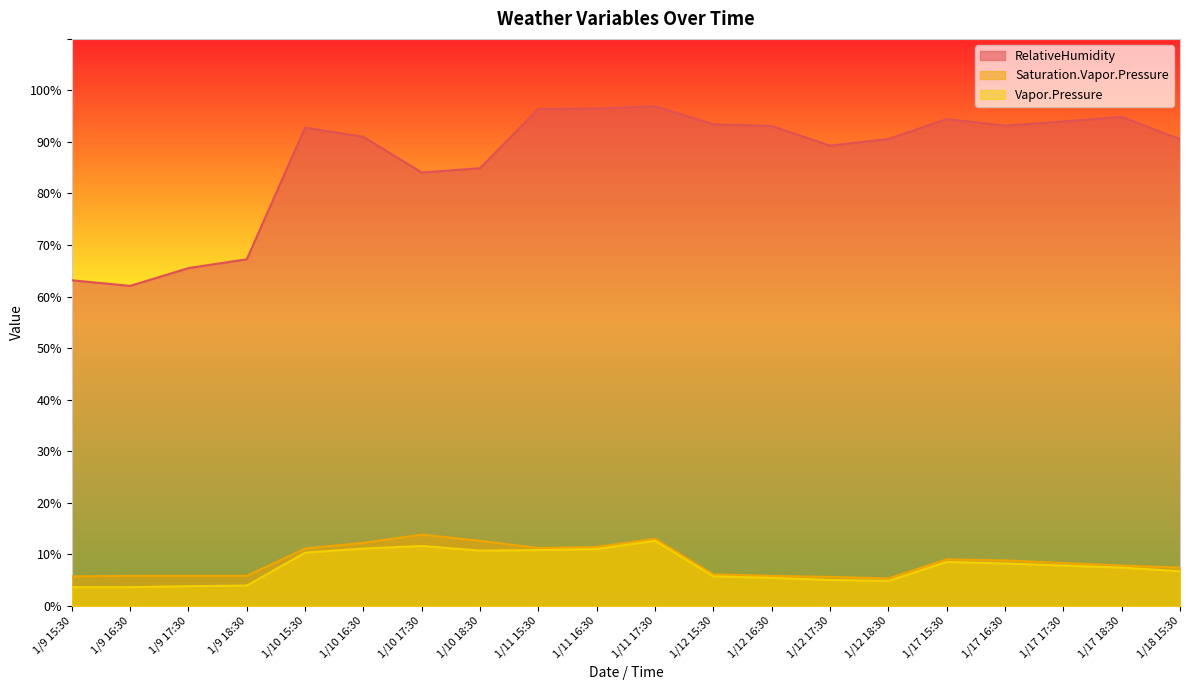

Between 1/10 17:30 and 1/17 16:30, which series saw the biggest shift?

RelativeHumidity